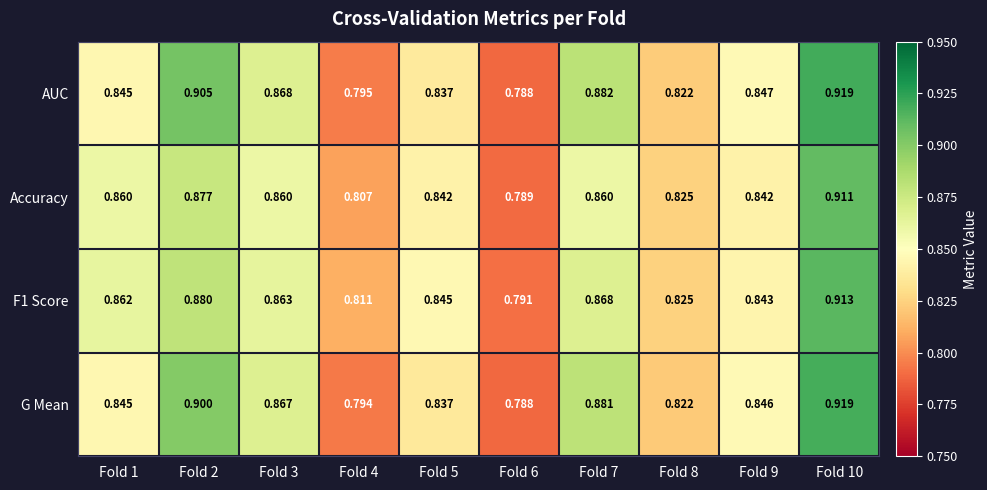

Is the value of F1 Score at Fold 1 greater than the value of Accuracy at Fold 2?

No